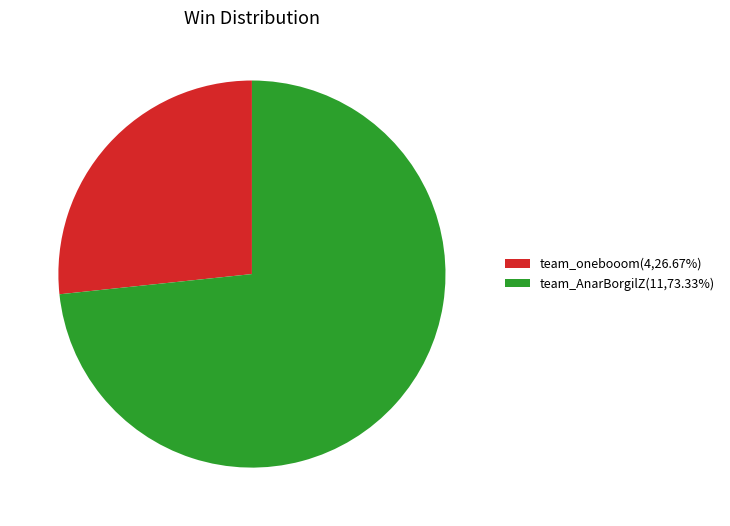

Is there any slice that represents more than half of the pie?

Yes